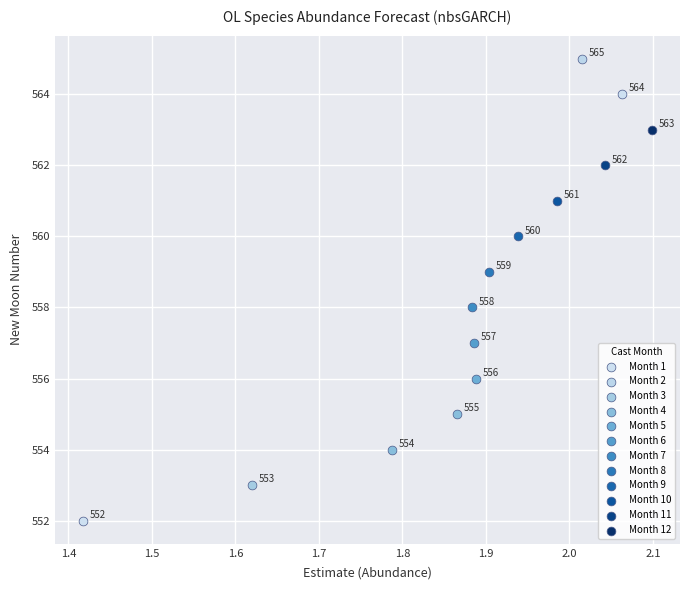

What are all the series names shown in the legend?

Month 1, Month 2, Month 3, Month 4, Month 5, Month 6, Month 7, Month 8, Month 9, Month 10, Month 11, Month 12